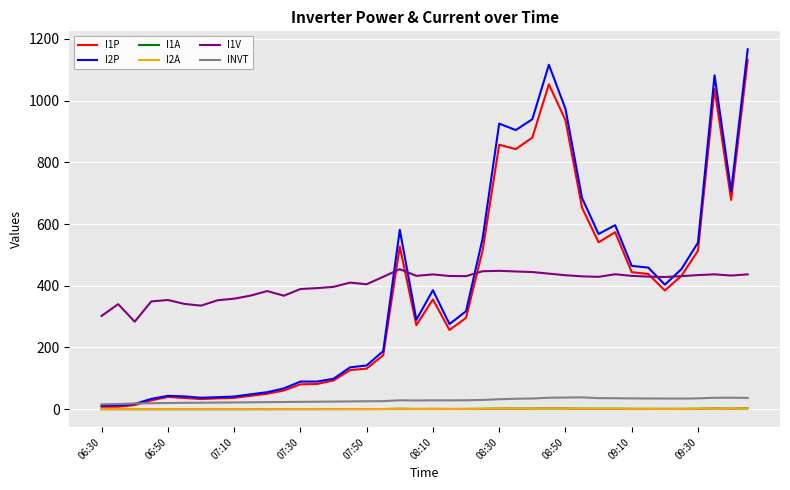

True or false: INVT and I1V cross at least once.

False